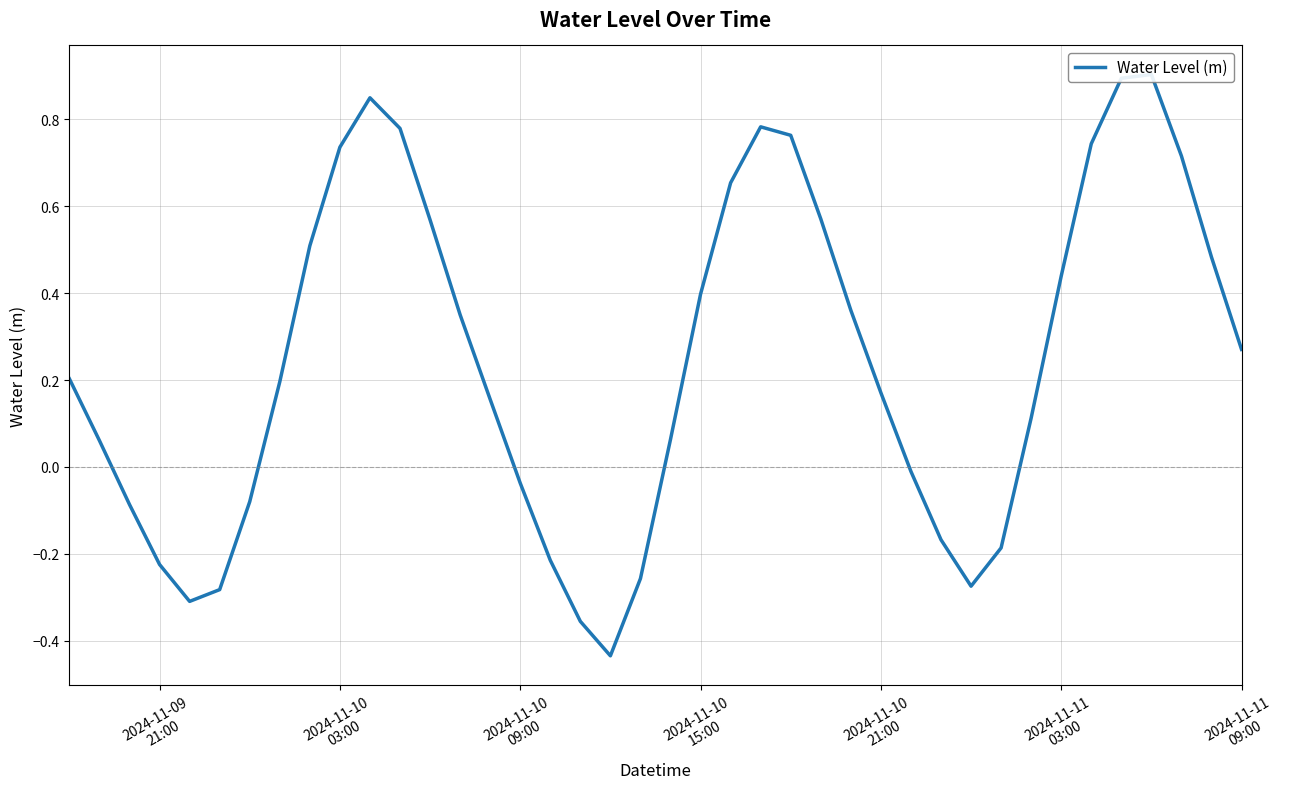

How many negative values are there?

14